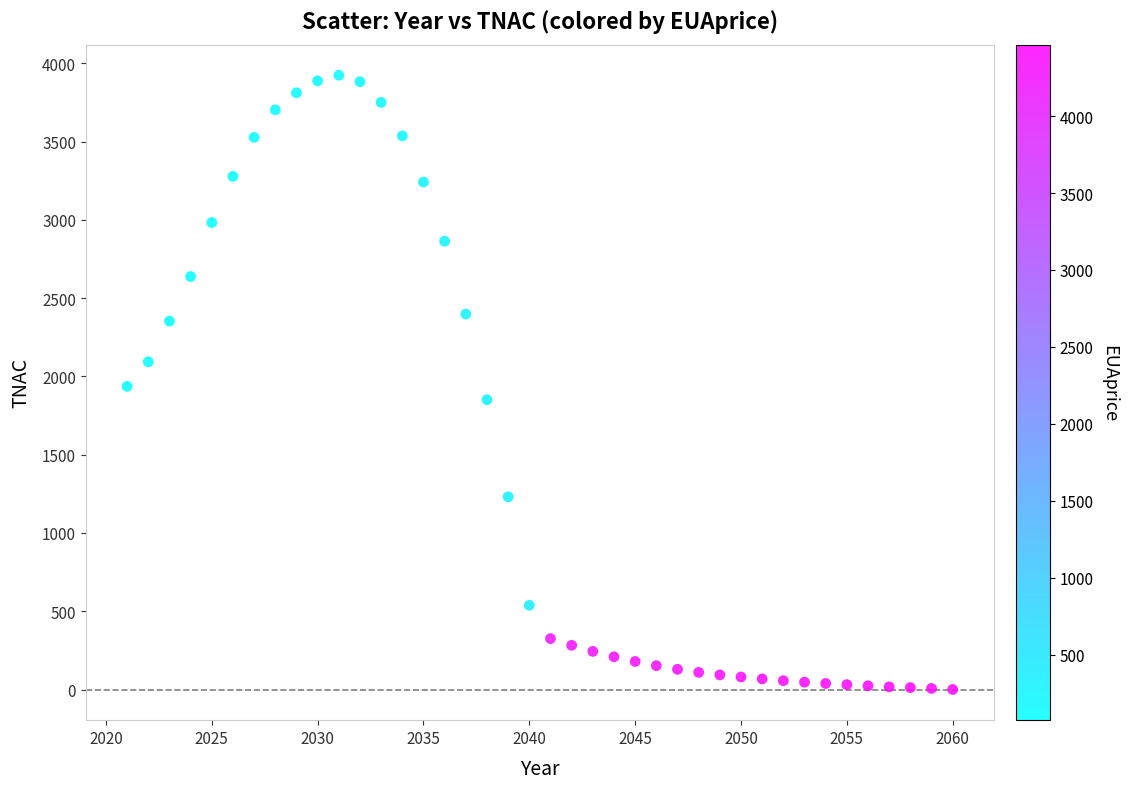

What is the range of Y values (max minus min)?

3923.1